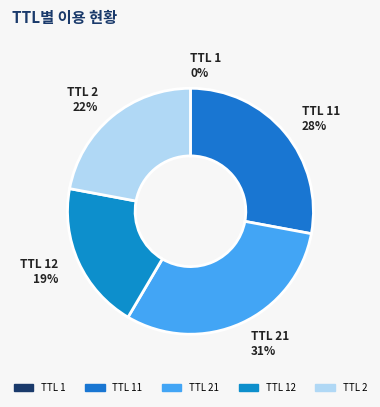

What is the largest slice in the pie chart?

TTL 21